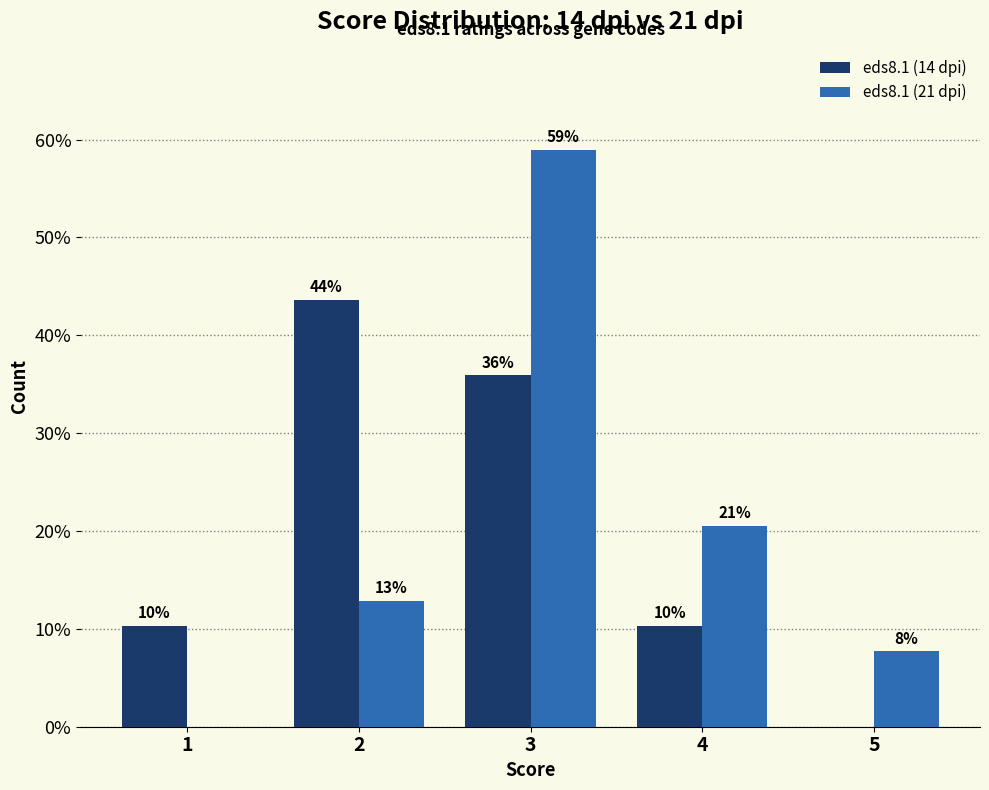

What are all the series names shown in the legend?

eds8.1 (14 dpi), eds8.1 (21 dpi)